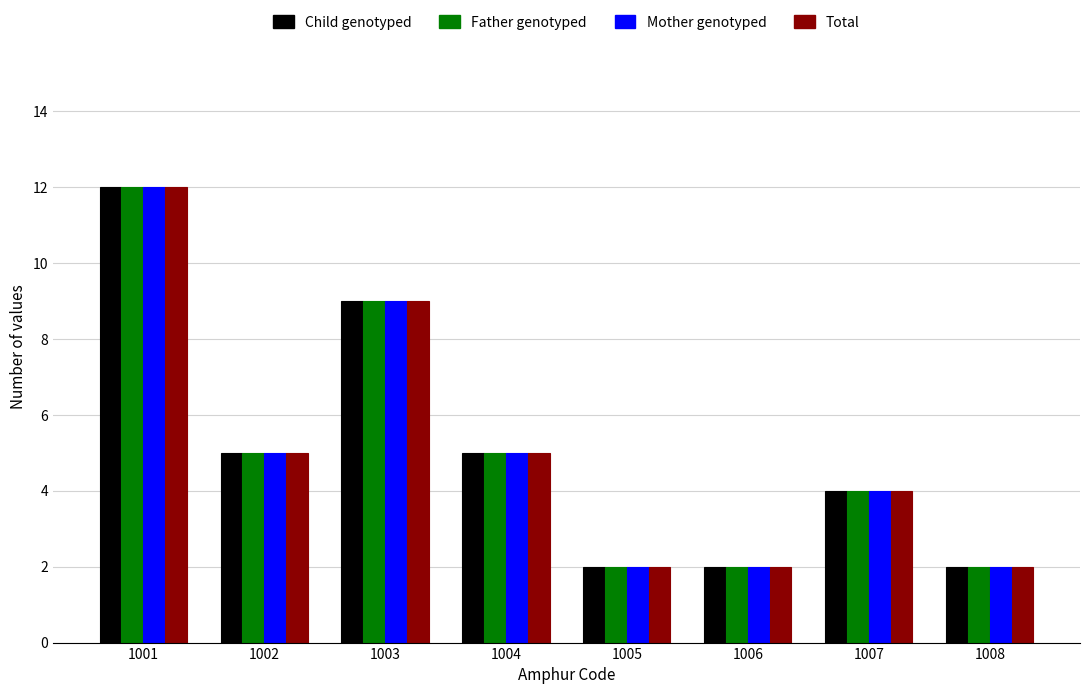

At which category is the sum across all series the highest?

1001